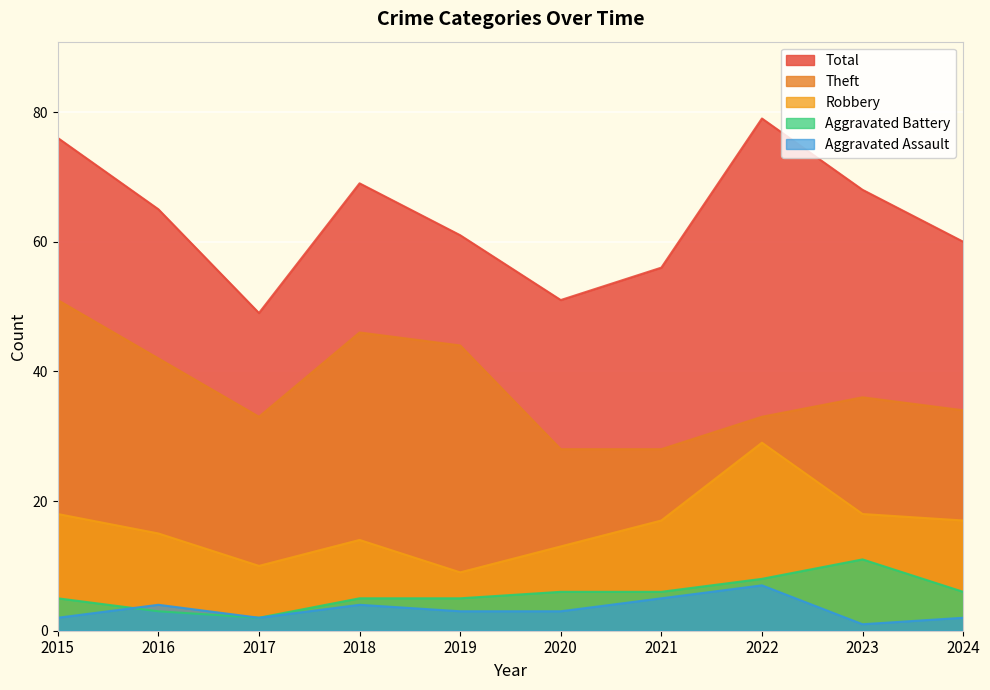

Is the value of Robbery at 2017 greater than the value of Aggravated Battery at 2017?

Yes